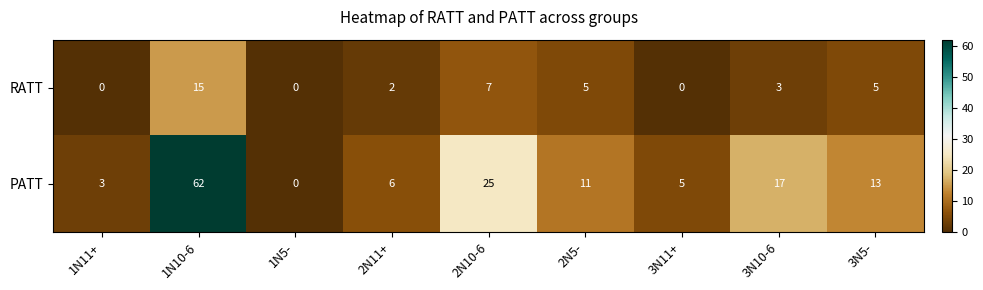

Which series has the largest total across all categories?

PATT